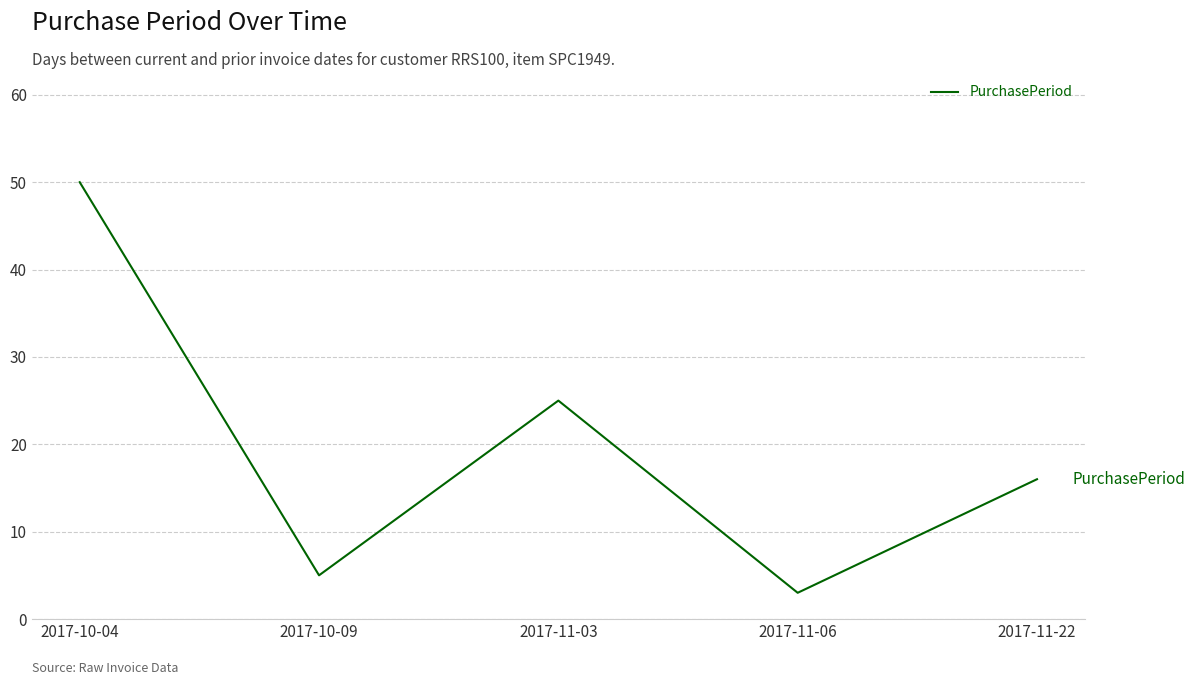

What is the difference between the second highest and minimum values?

22